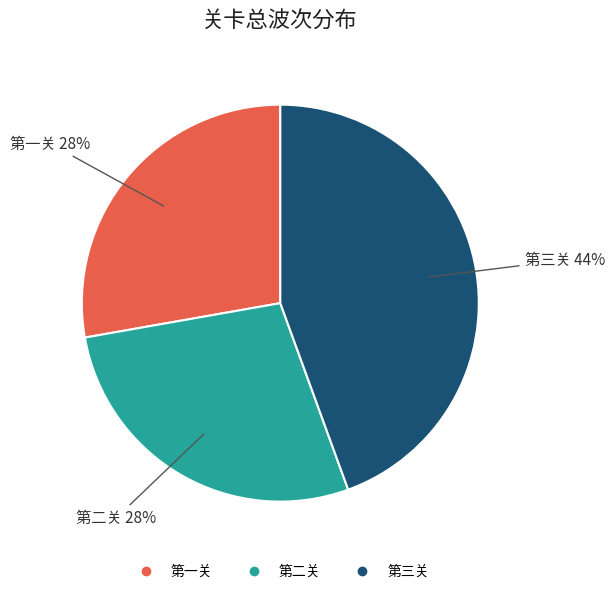

How many slices are in this pie chart?

3